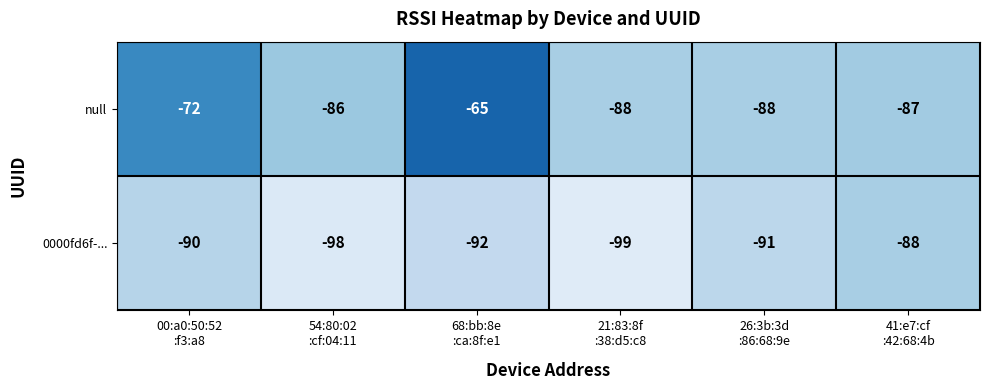

What is the difference between the second highest and minimum values in the 0000fd6f-... series?

9